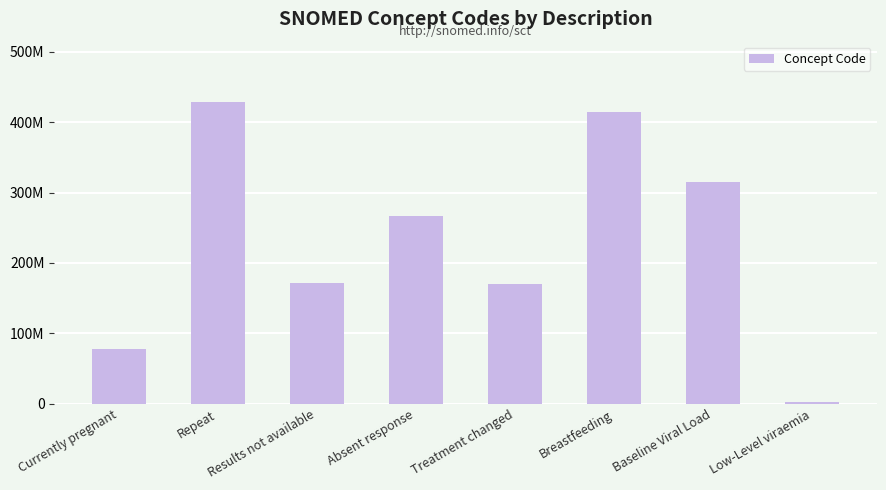

Approximately how many times larger is the value at Absent response compared to Breastfeeding?

0.6